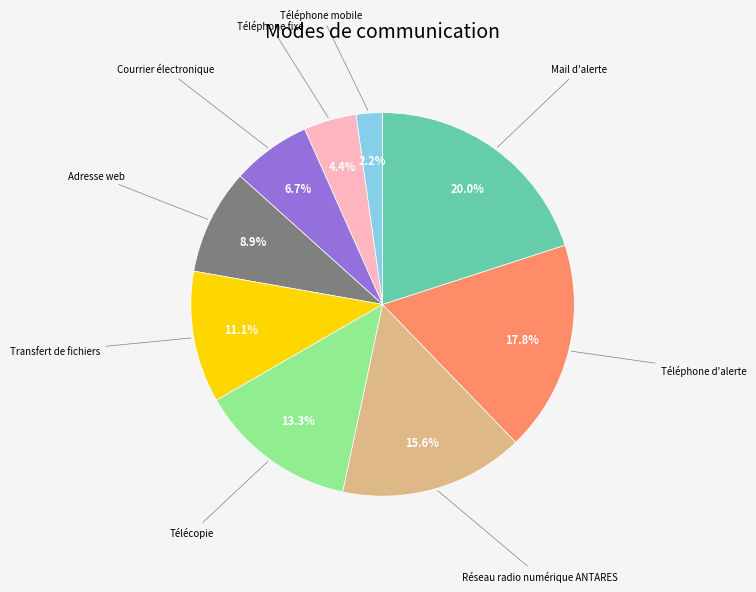

What is the ratio of the value at Adresse web to the value at Téléphone d'alerte?

0.5